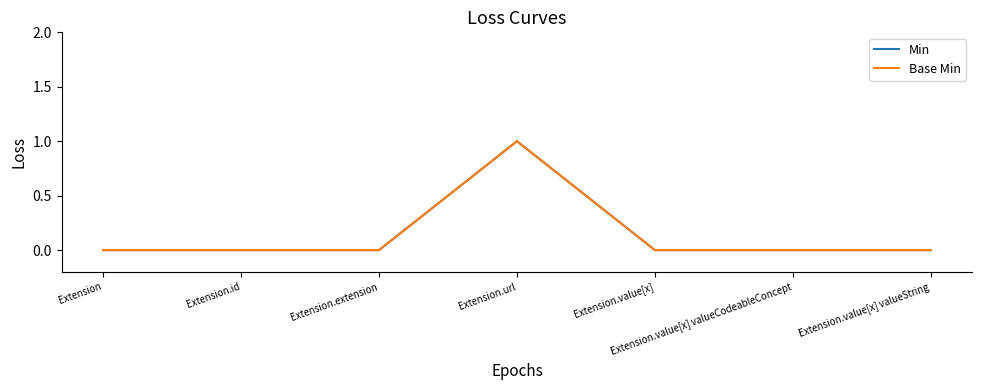

At which category does Base Min reach its first local peak?

Extension.url